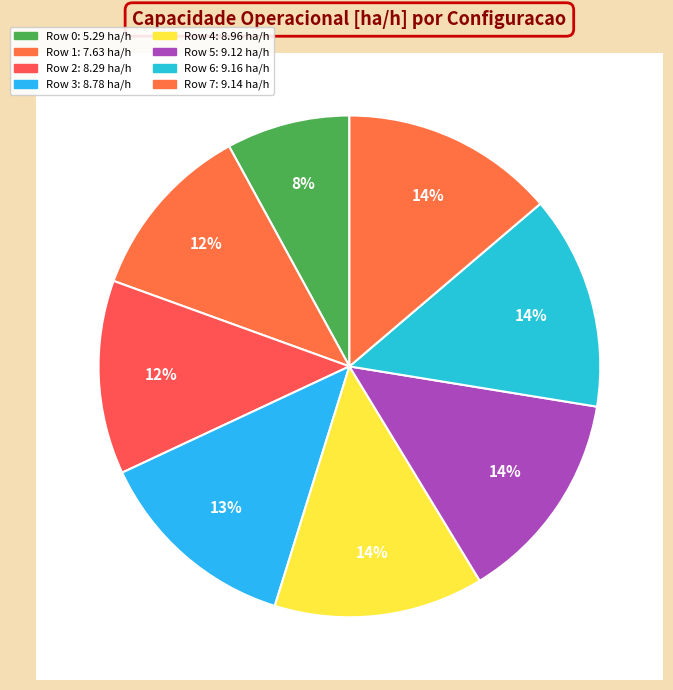

What percentage is NOT represented by Row 4?

86.5%